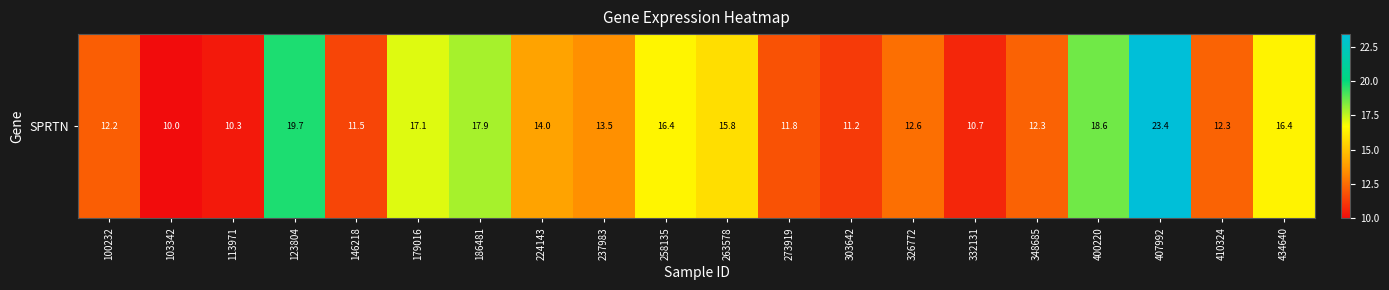

What is the difference between the values at 146218 and 407992?

11.9